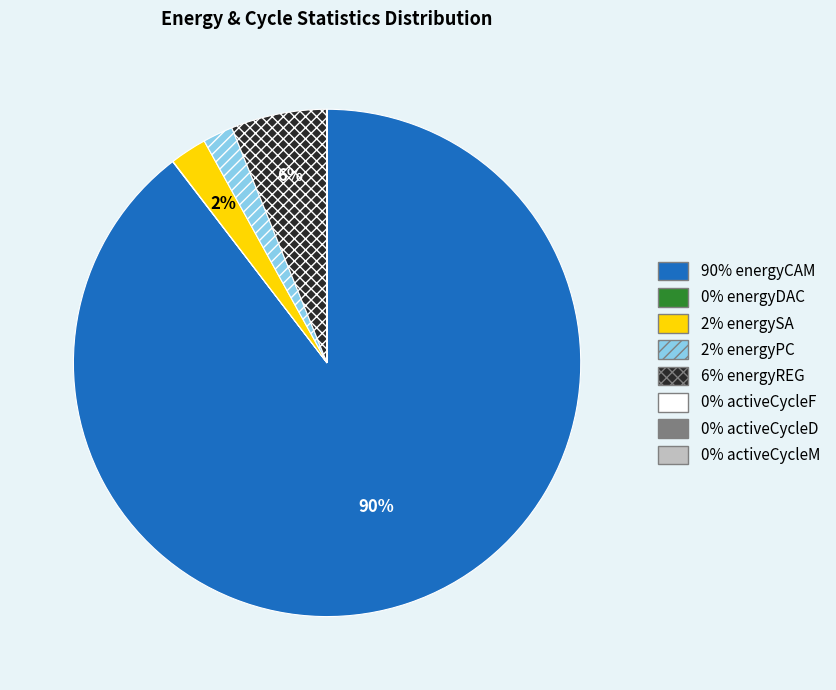

Does any single category account for the majority?

Yes